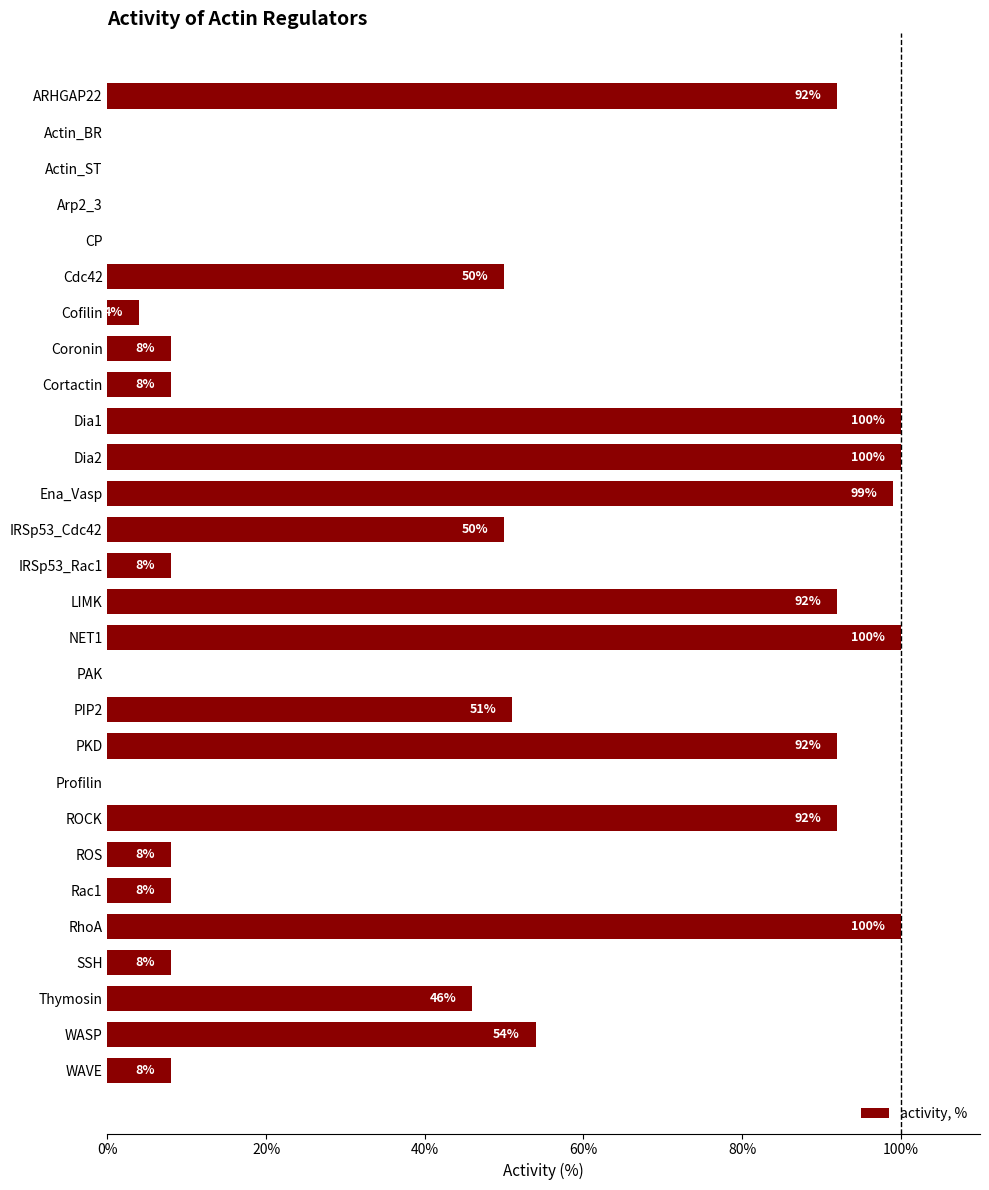

What is the change in value from Dia1 to Profilin?

-100